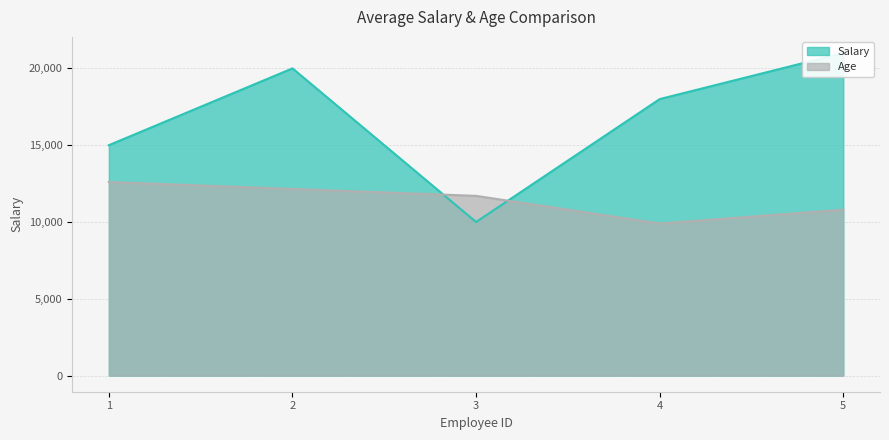

Between 2 and 3, which series saw the biggest shift?

Salary